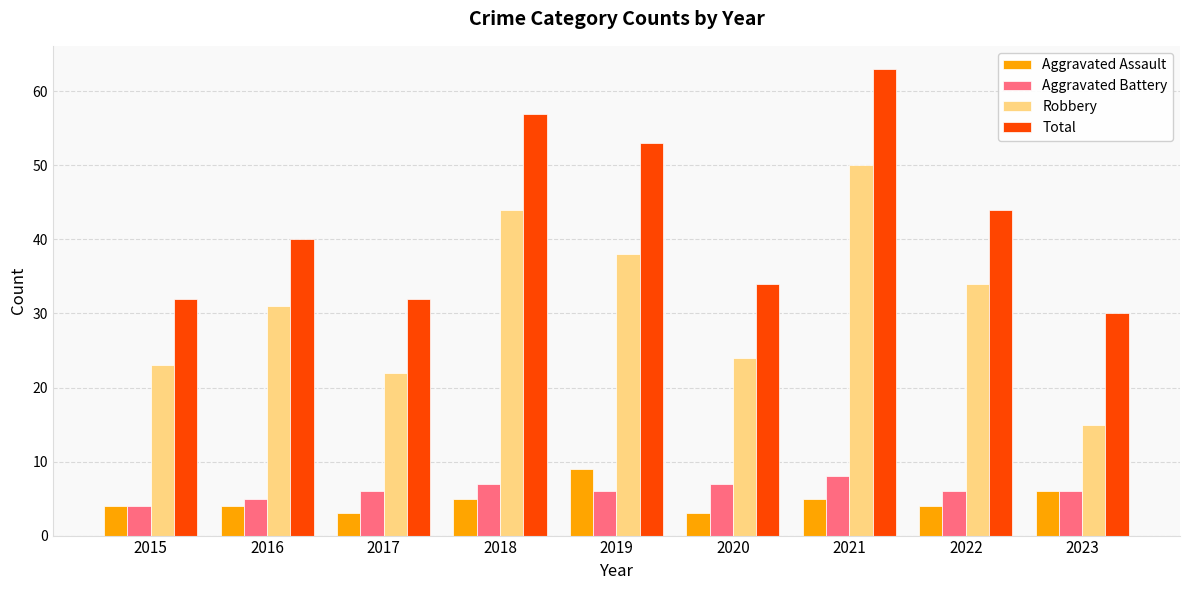

Count the Aggravated Assault values in the range 4 to 5.

5